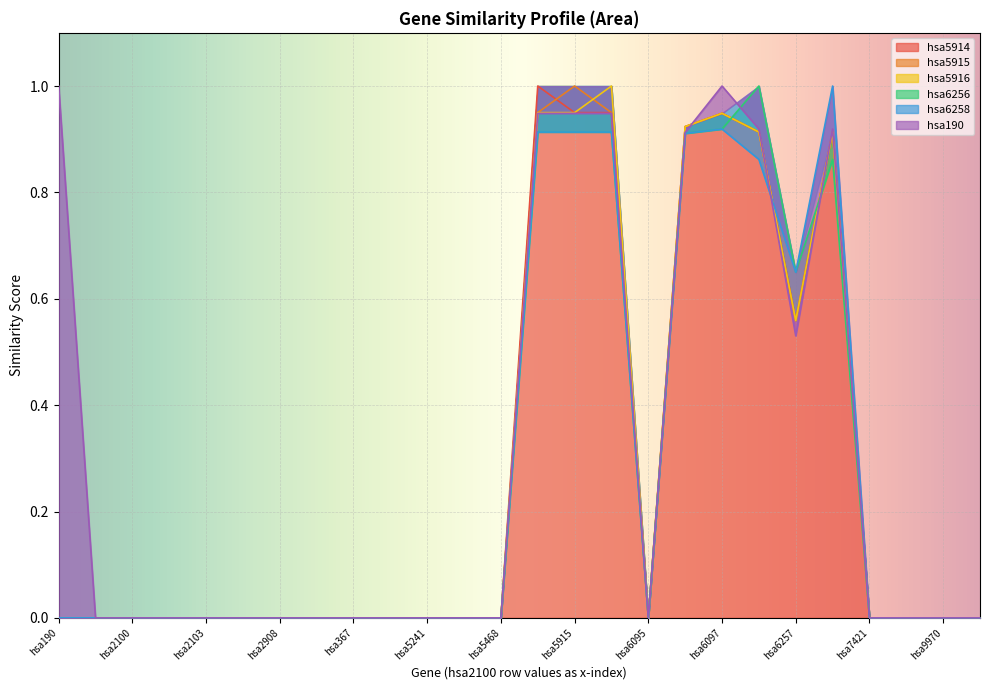

What position from the right is hsa2103?

22